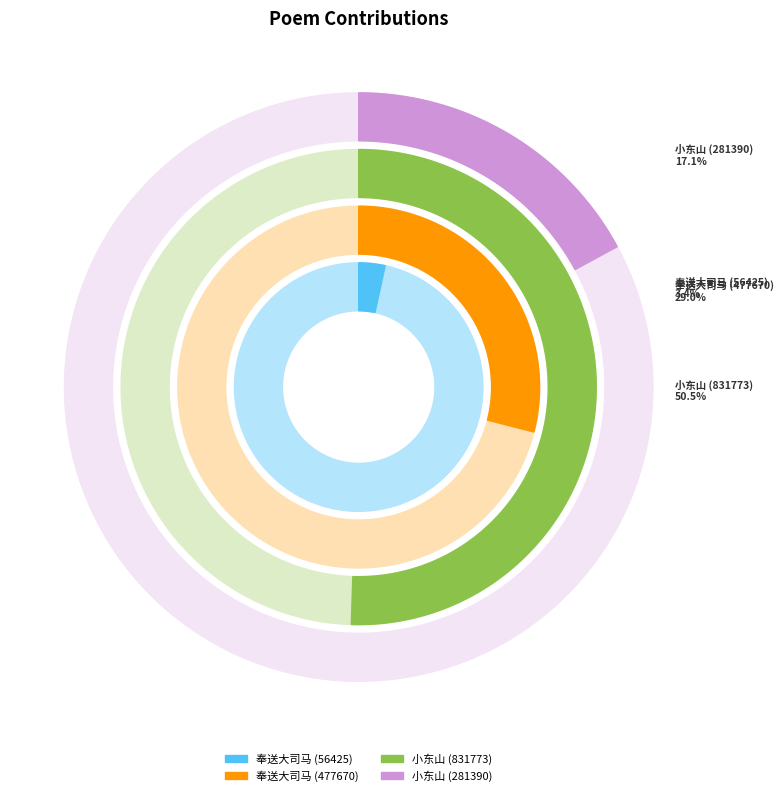

What portion of the pie excludes 奉送大司马刘公归东山草堂歌?

71.0%